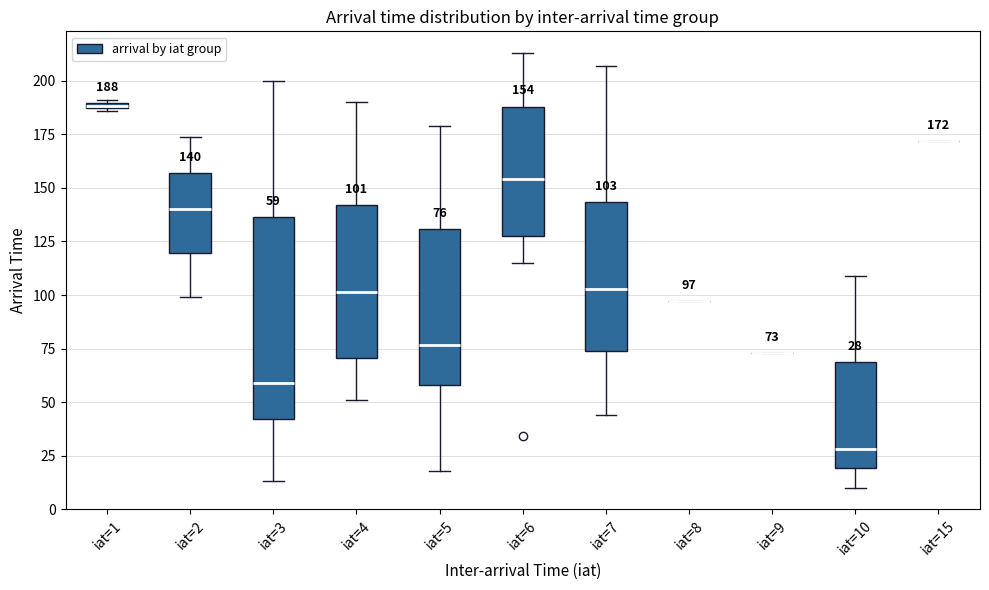

Which box is the tallest, from its lower edge to its upper edge?

iat=3